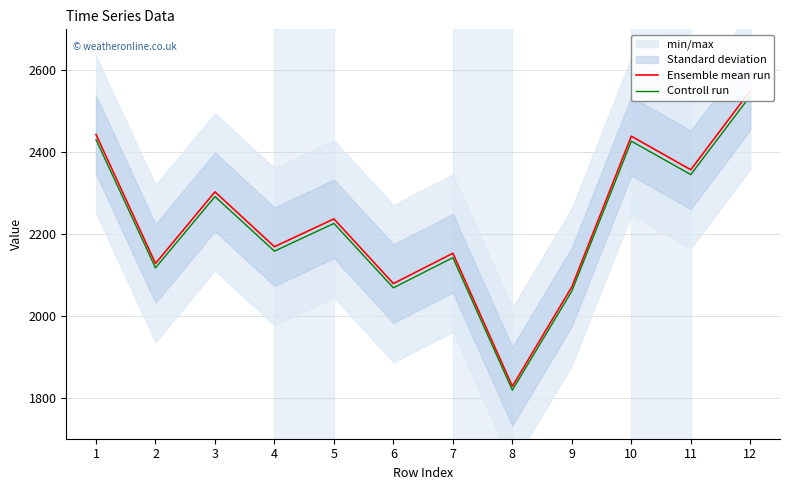

What is the difference between the highest and lowest values at 6?

10.4